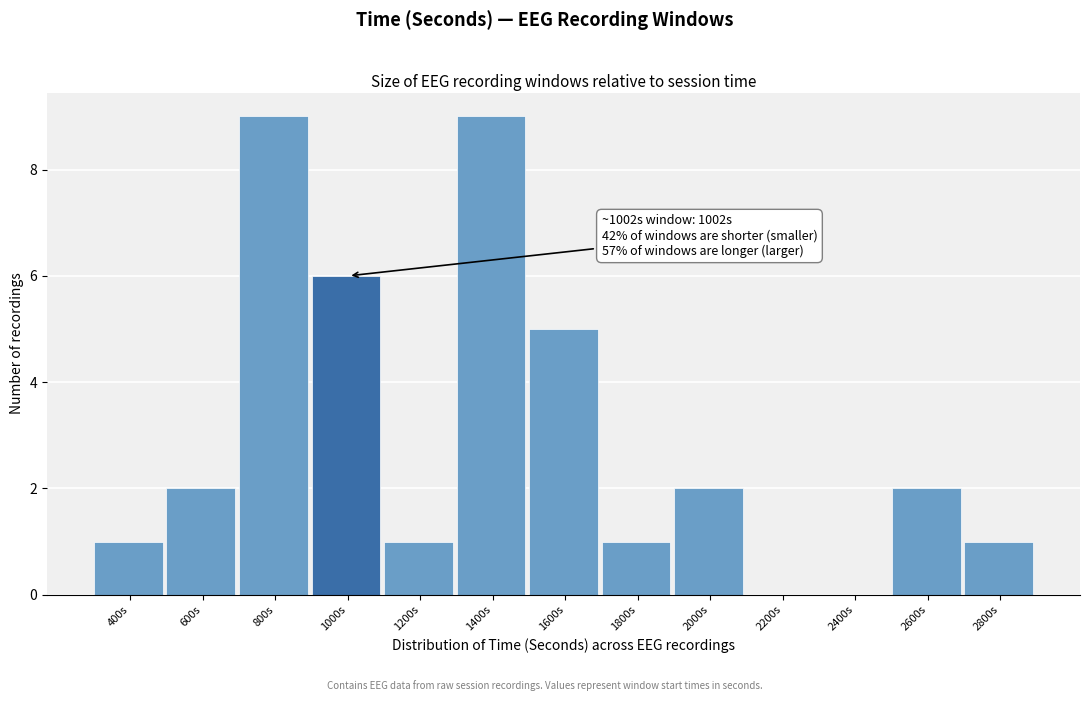

Reading left to right, transcribe all the data shown in this chart.

400s=1	600s=2	800s=9	1000s=6	1200s=1	1400s=9	1600s=5	1800s=1	2000s=2	2200s=0	2400s=0	2600s=2	2800s=1